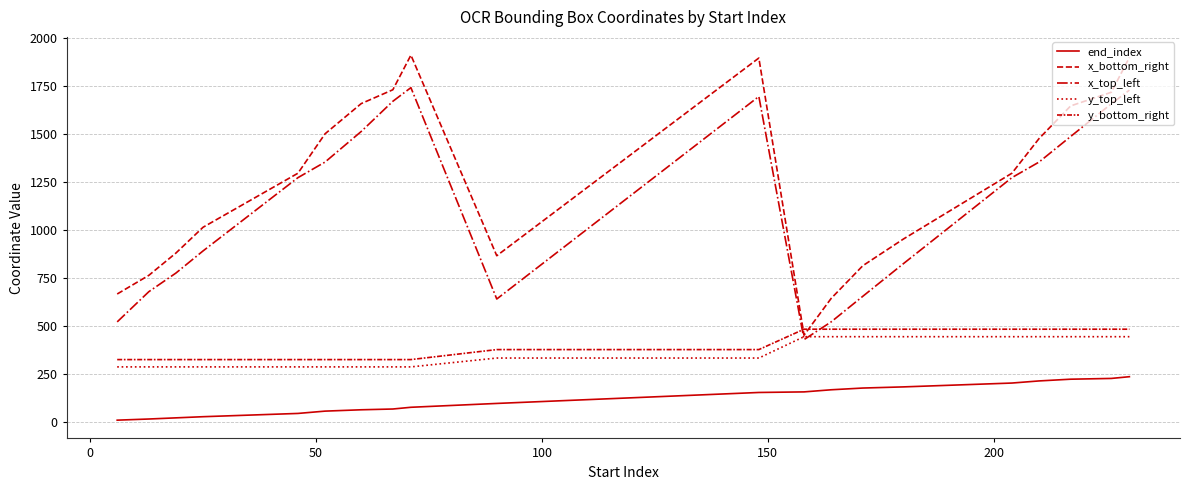

Is this an area chart (filled region under the line)?

No